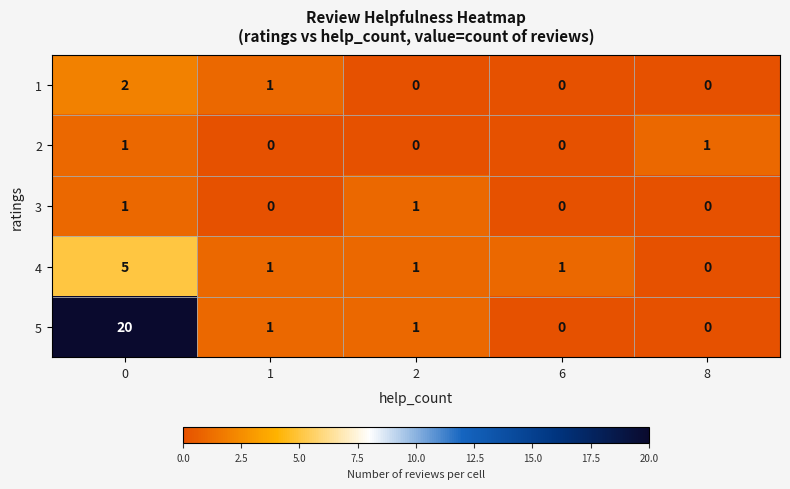

How many 1 values are between 0 and 1?

4